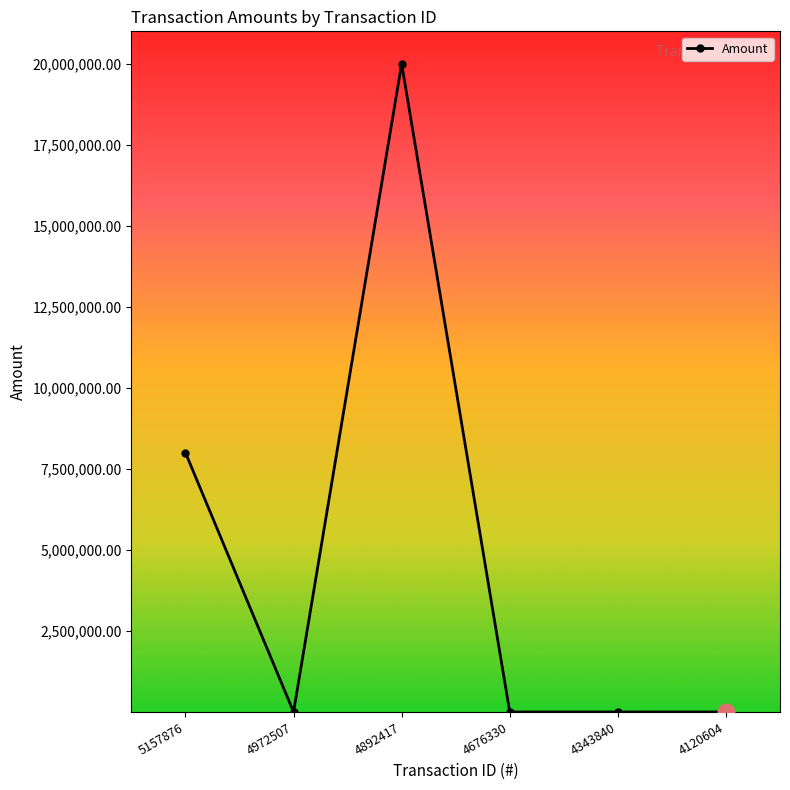

Where is the first local maximum?

4892417